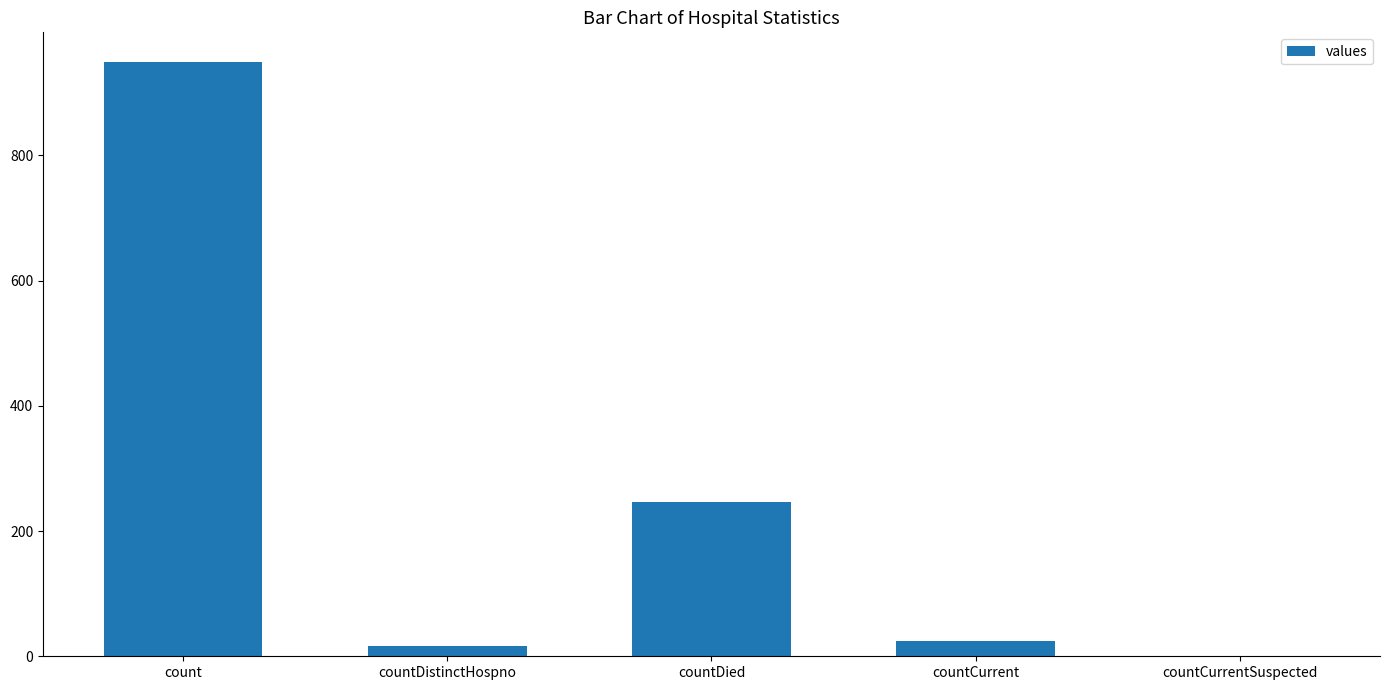

What is the sum of the values at countCurrentSuspected and count?

949